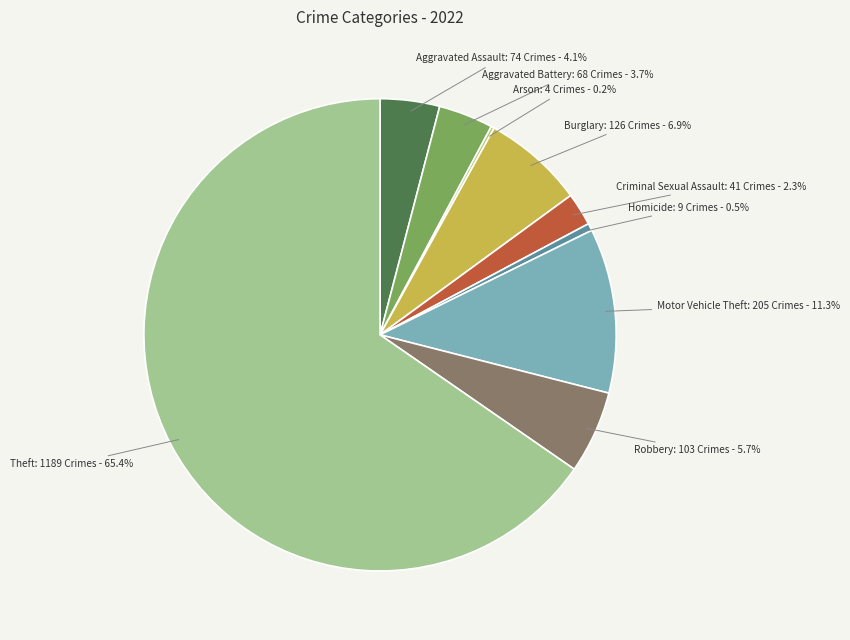

Does any single category account for the majority?

Yes